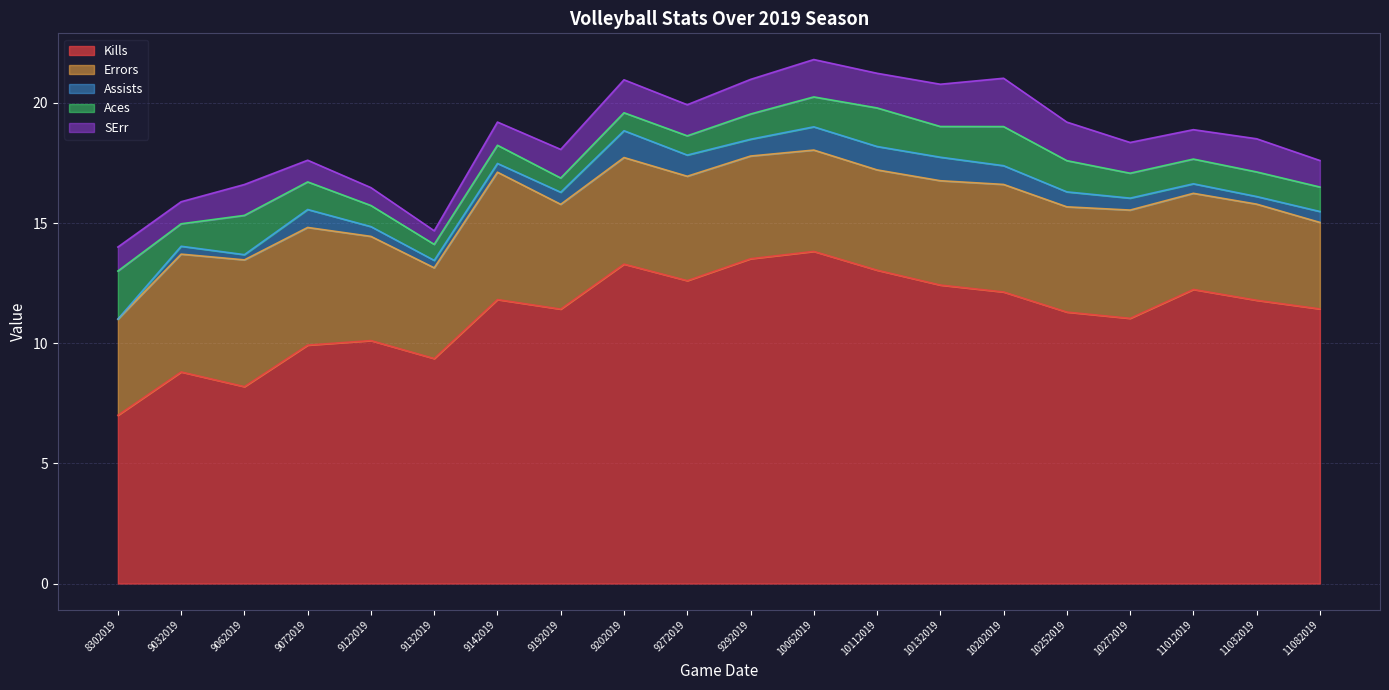

True or false: Errors and Kills cross at least once.

False